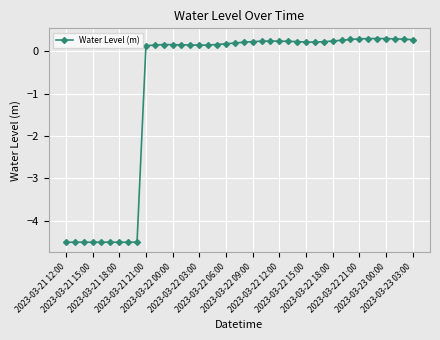

What is the maximum value shown in the chart?

0.3